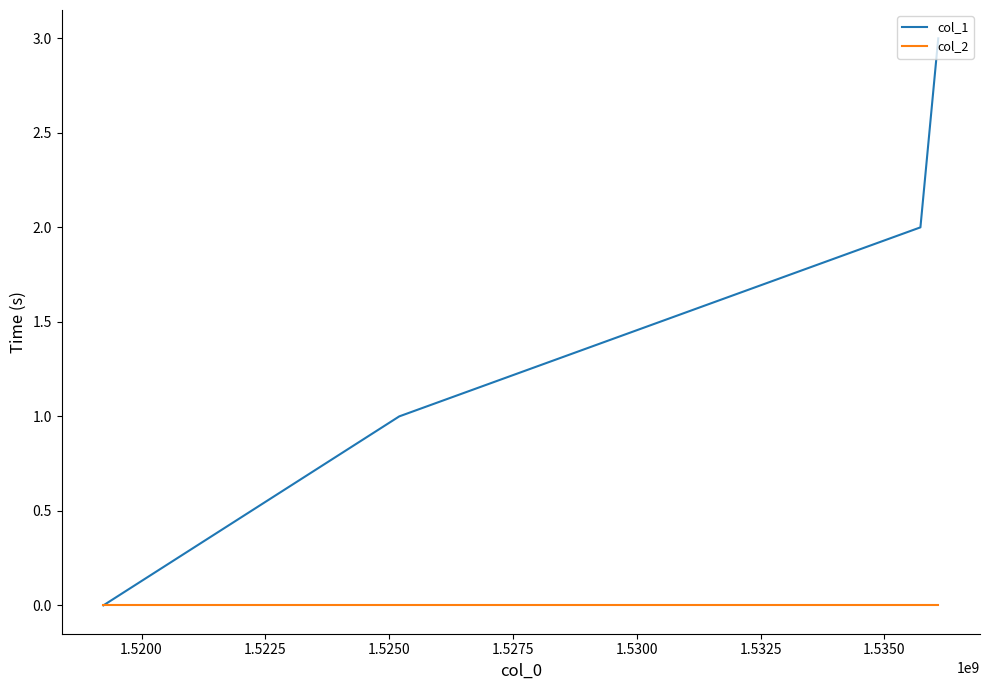

Which series has the largest total across all categories?

col_1